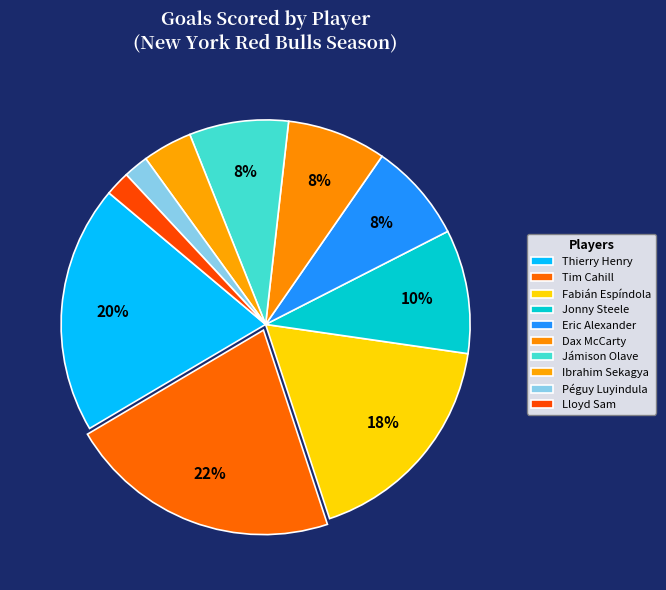

Is there a majority slice in this chart?

No